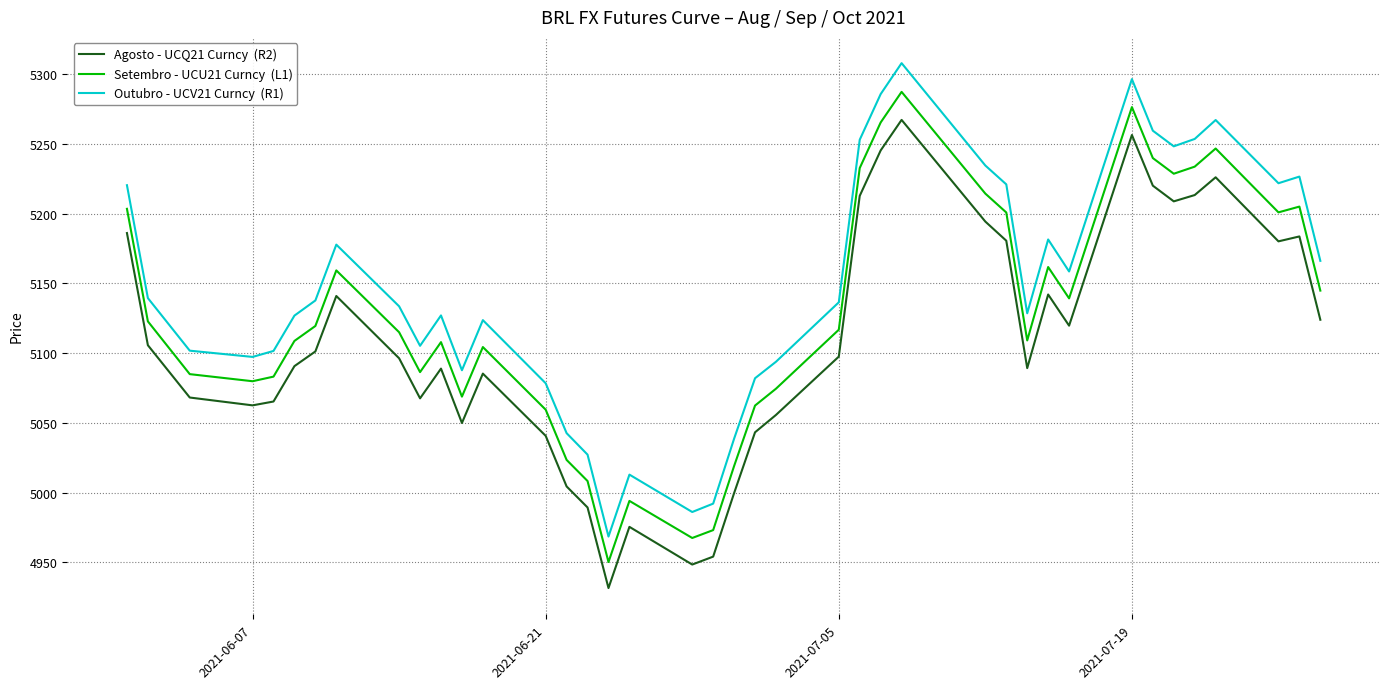

What is the greatest value displayed?

5307.8